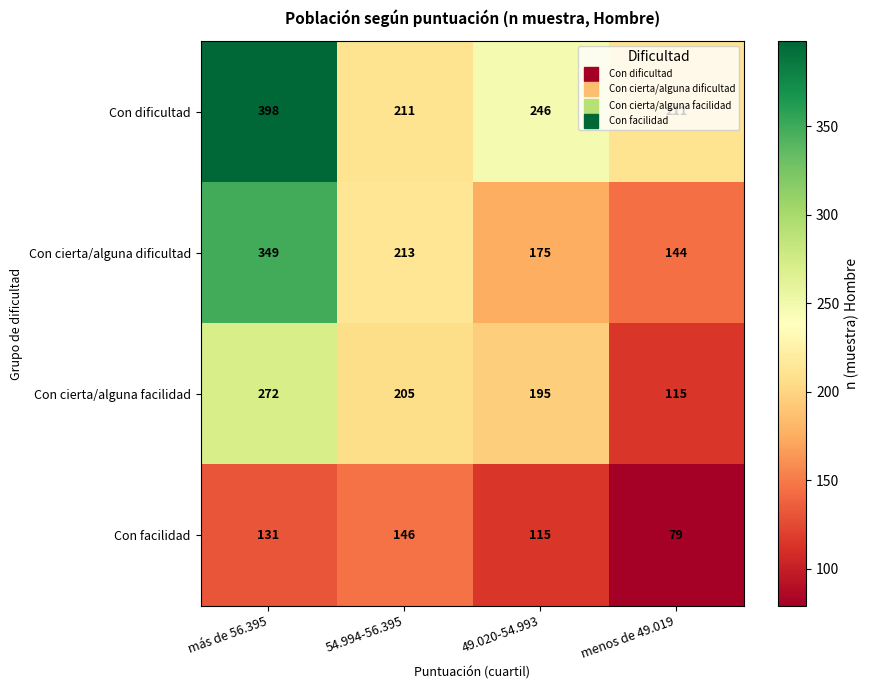

What is the approximate value of Con cierta/alguna dificultad at menos de 49.019, to the nearest 5?

145